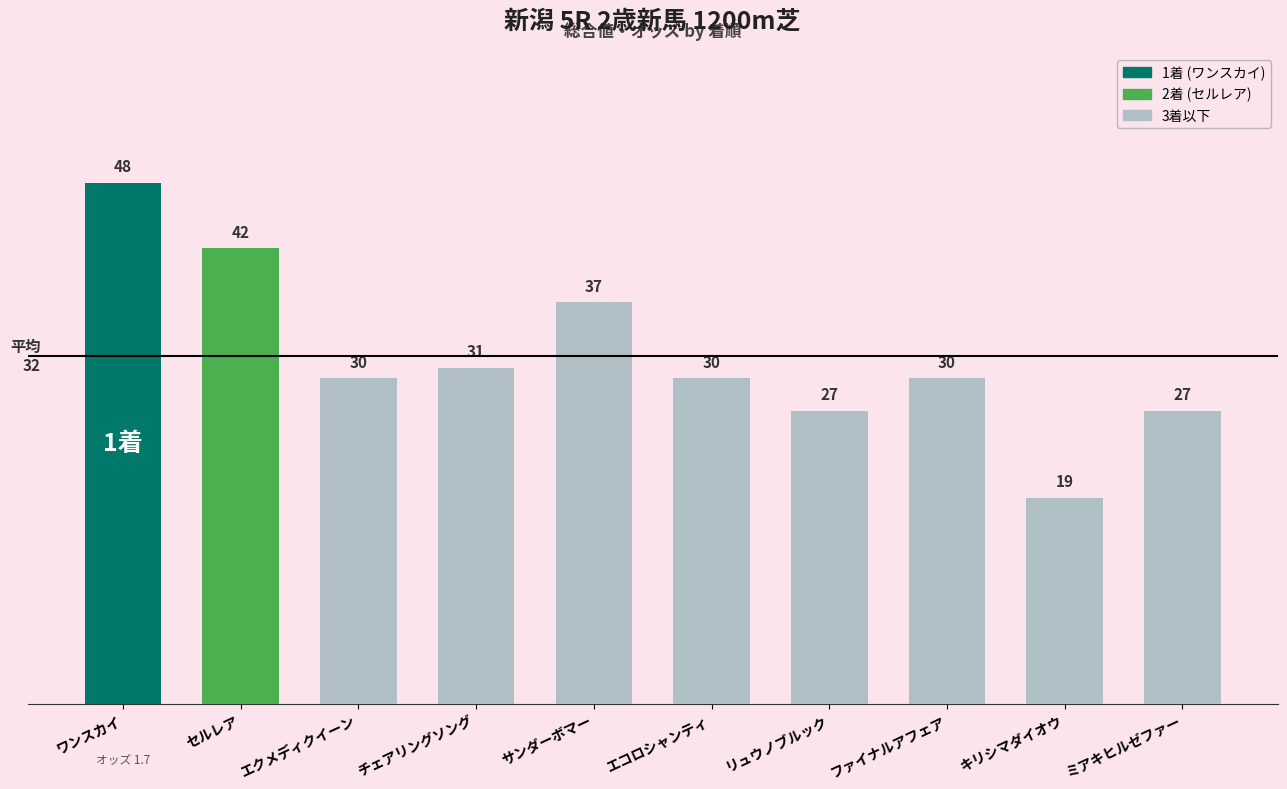

The value at ワンスカイ is 73. True or false?

False